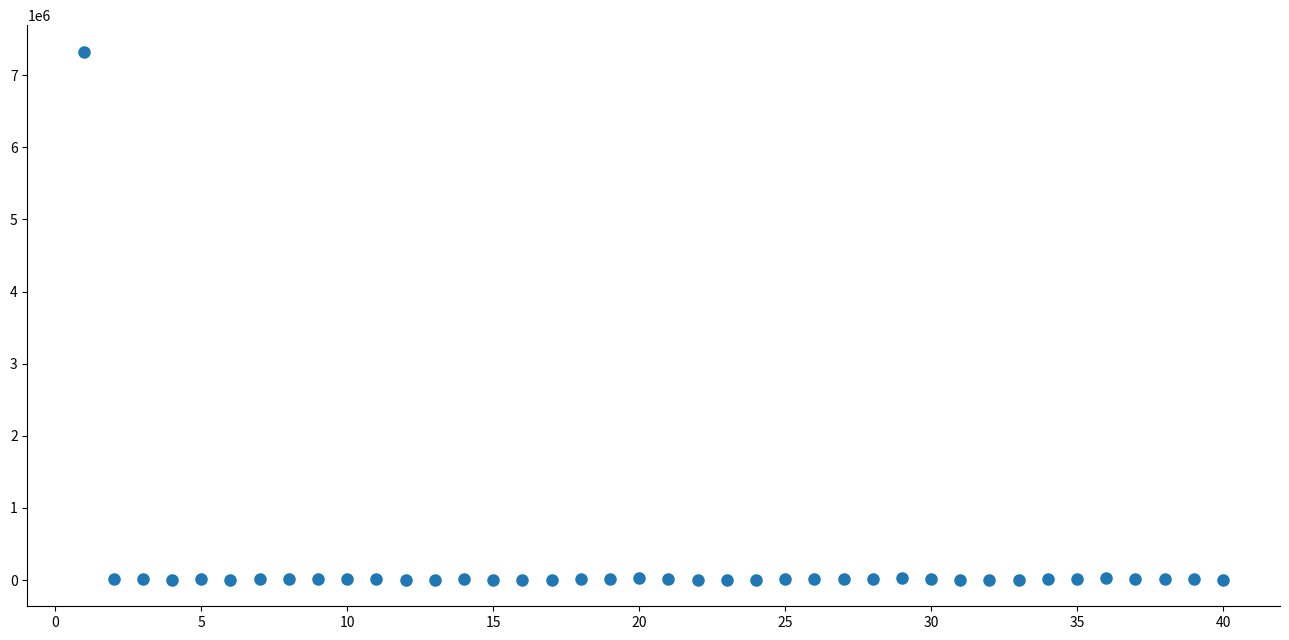

What is the range of X values (max minus min)?

39